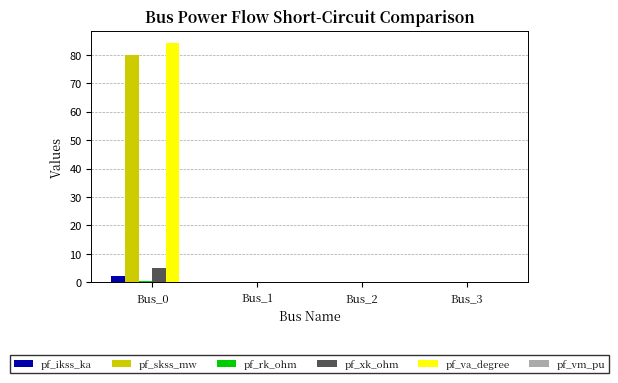

How many groups of bars are there?

4